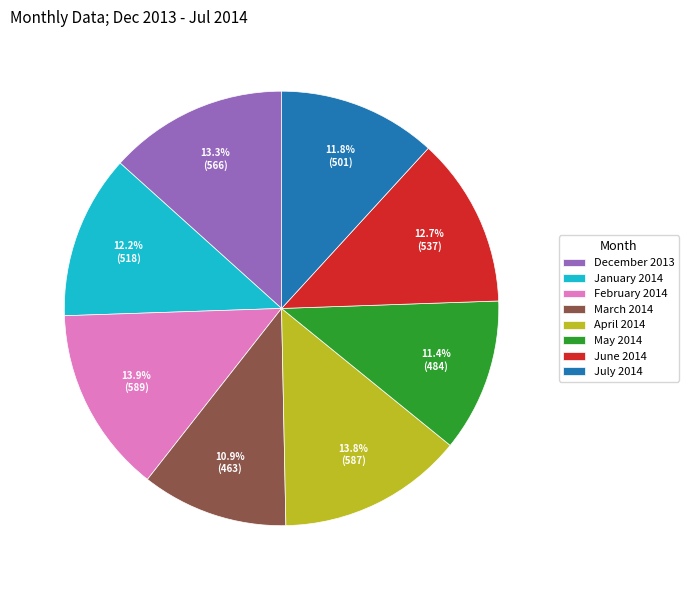

True or false: June 2014 accounts for 1% of the total.

False